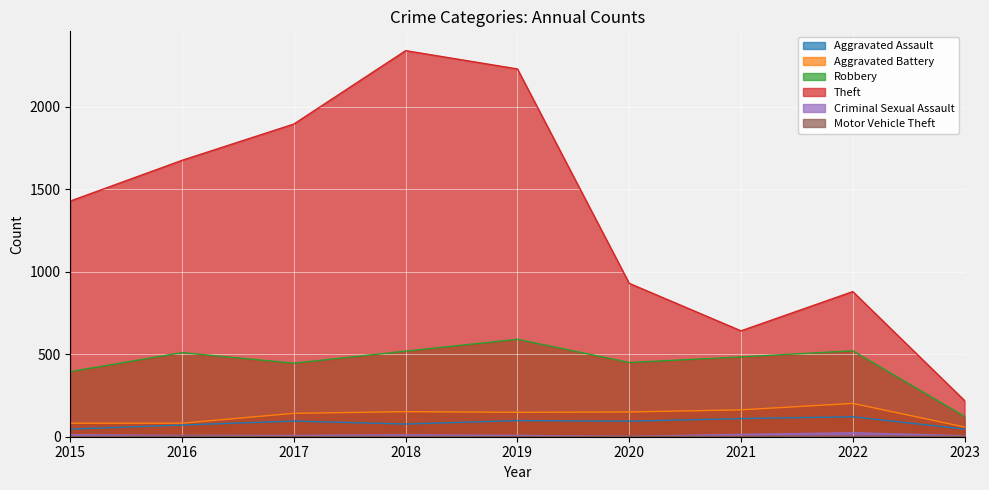

At how many categories does at least one series exceed 2175?

2